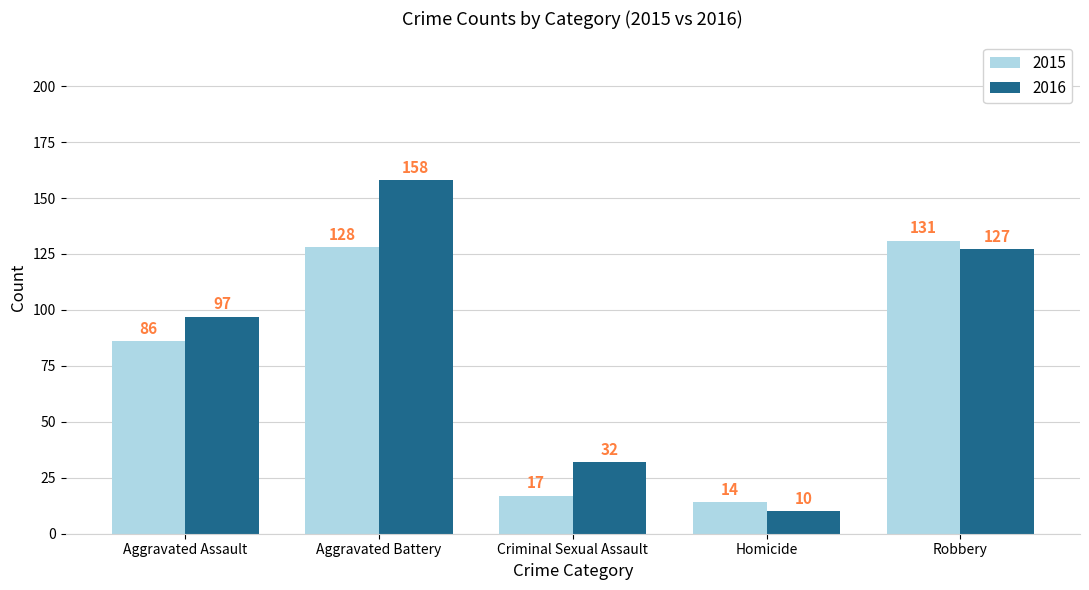

Count the number of categories in the chart.

5